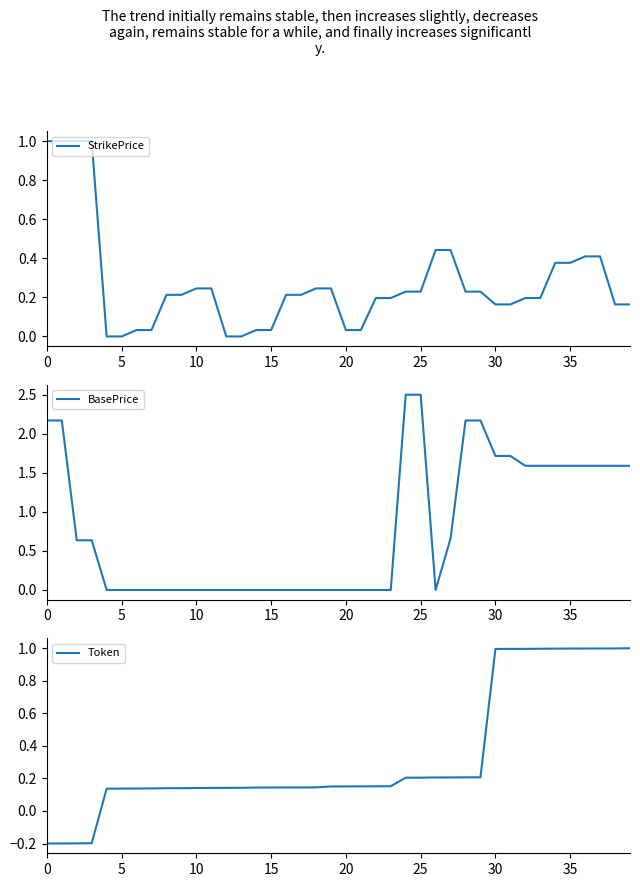

Is it true that BasePrice equals -1.1 at 21?

False